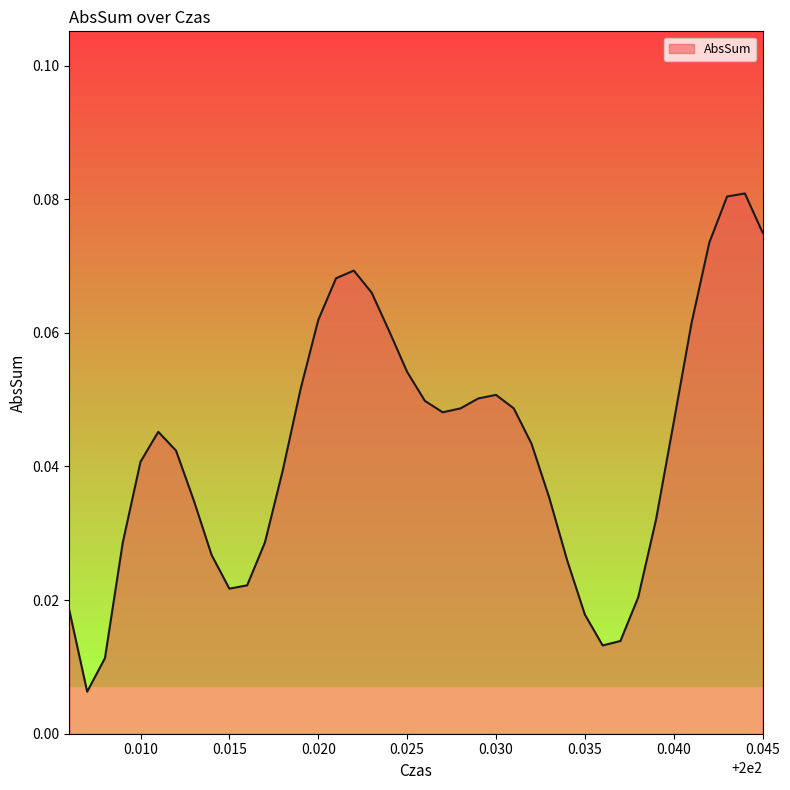

Where is the data nearest to the value 0?

200.007